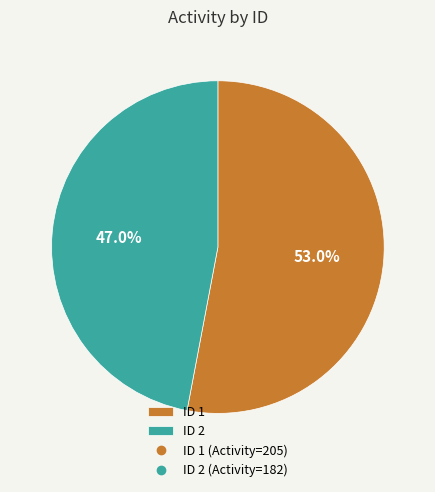

Is there any slice that represents more than half of the pie?

Yes